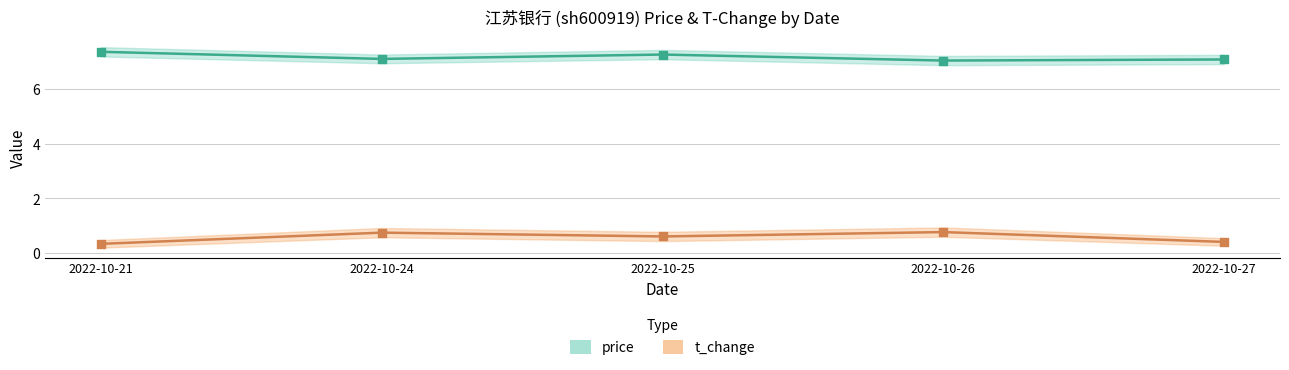

What are all the series names shown in the legend?

price, t_change